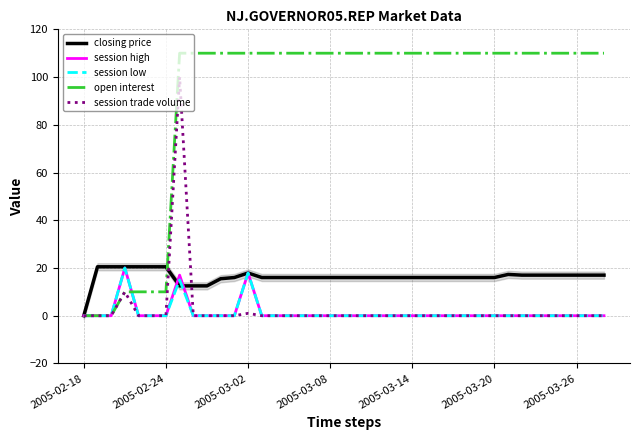

True or false: session high and session low cross at least once.

False